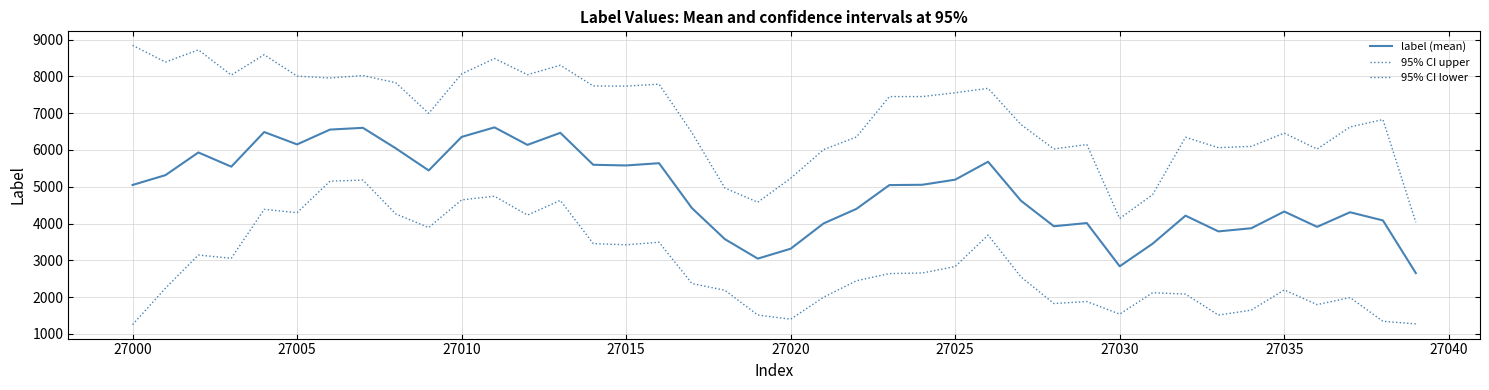

How many lines are shown in the chart?

3